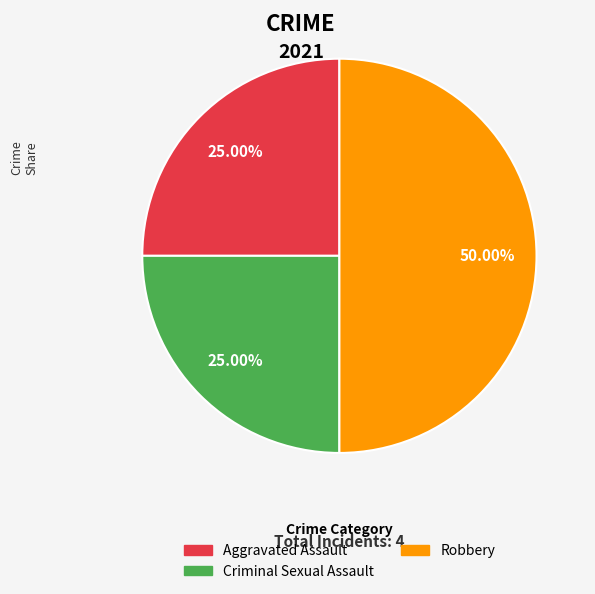

Count the number of slices in the pie.

3